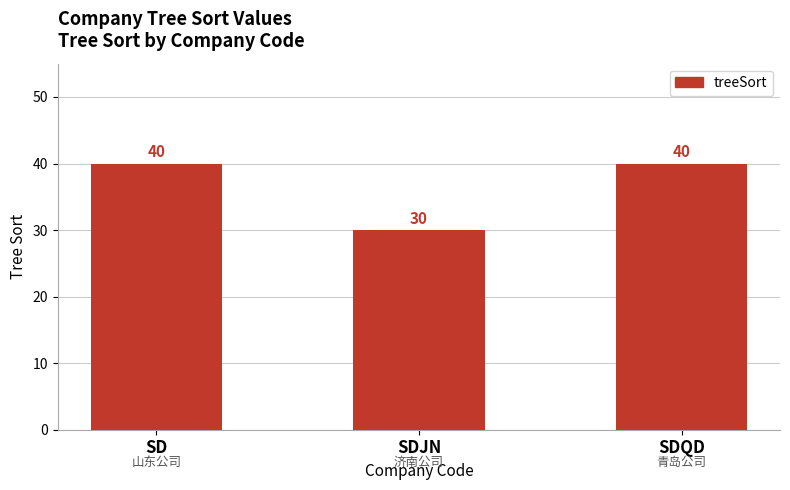

What is the smallest value displayed?

30